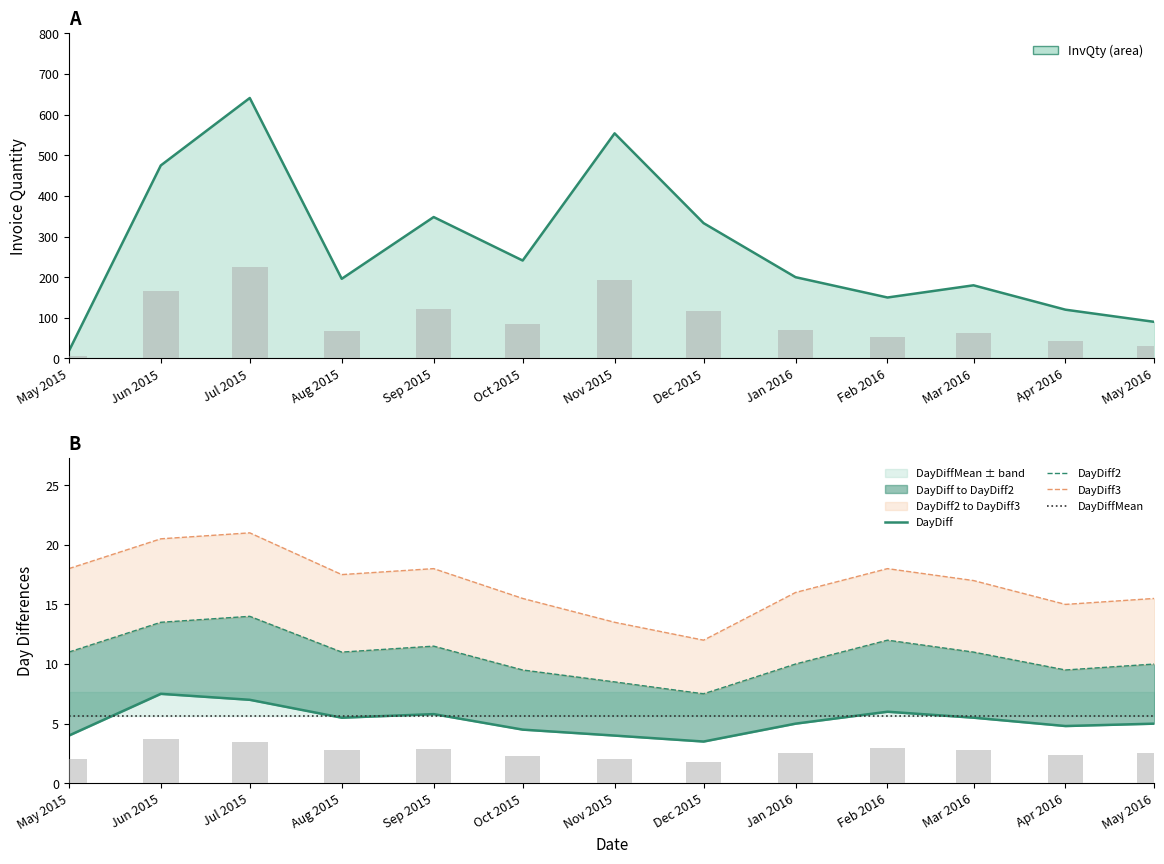

Rank the categories by DayDiff2 value from highest to lowest.

Jul 2015, Jun 2015, Feb 2016, Sep 2015, May 2015, Aug 2015, Mar 2016, Jan 2016, May 2016, Oct 2015, Apr 2016, Nov 2015, Dec 2015